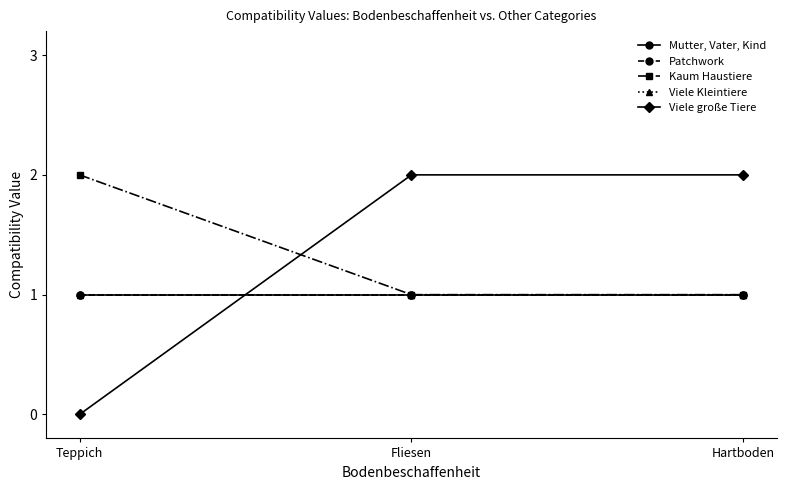

Rank the series by their maximum value, from lowest to highest.

Mutter, Vater, Kind, Patchwork, Viele Kleintiere, Kaum Haustiere, Viele große Tiere